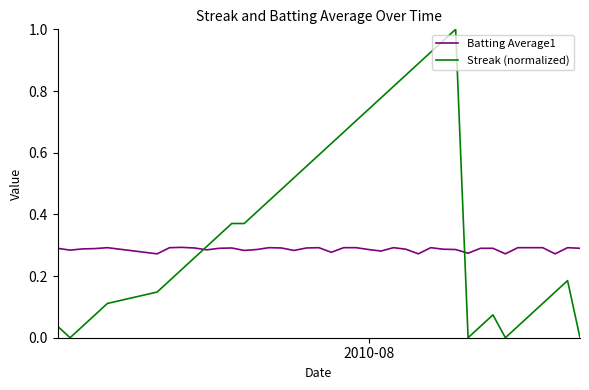

True or false: Batting Average1 and Streak (normalized) cross at least once.

True